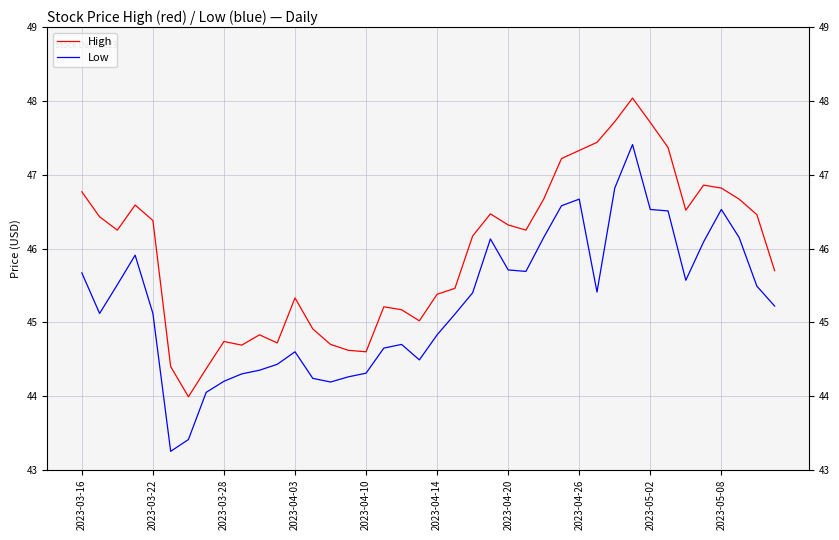

Reading right to left, what are all the values shown in this chart?

High: 45.7	46.5	46.7	46.8	46.9	46.5	47.4	47.7	48.0	47.7	47.4	47.3	47.2	46.7	46.2	46.3	46.5	46.2	45.5	45.4	45.0	45.2	45.2	44.6	44.6	44.7	44.9	45.3	44.7	44.8	44.7	44.7	44.4	44.0	44.4	46.4	46.6	46.2	46.4	46.8
Low: 45.2	45.5	46.1	46.5	46.1	45.6	46.5	46.5	47.4	46.8	45.4	46.7	46.6	46.1	45.7	45.7	46.1	45.4	45.1	44.8	44.5	44.7	44.6	44.3	44.3	44.2	44.2	44.6	44.4	44.4	44.3	44.2	44.0	43.4	43.2	45.1	45.9	45.5	45.1	45.7